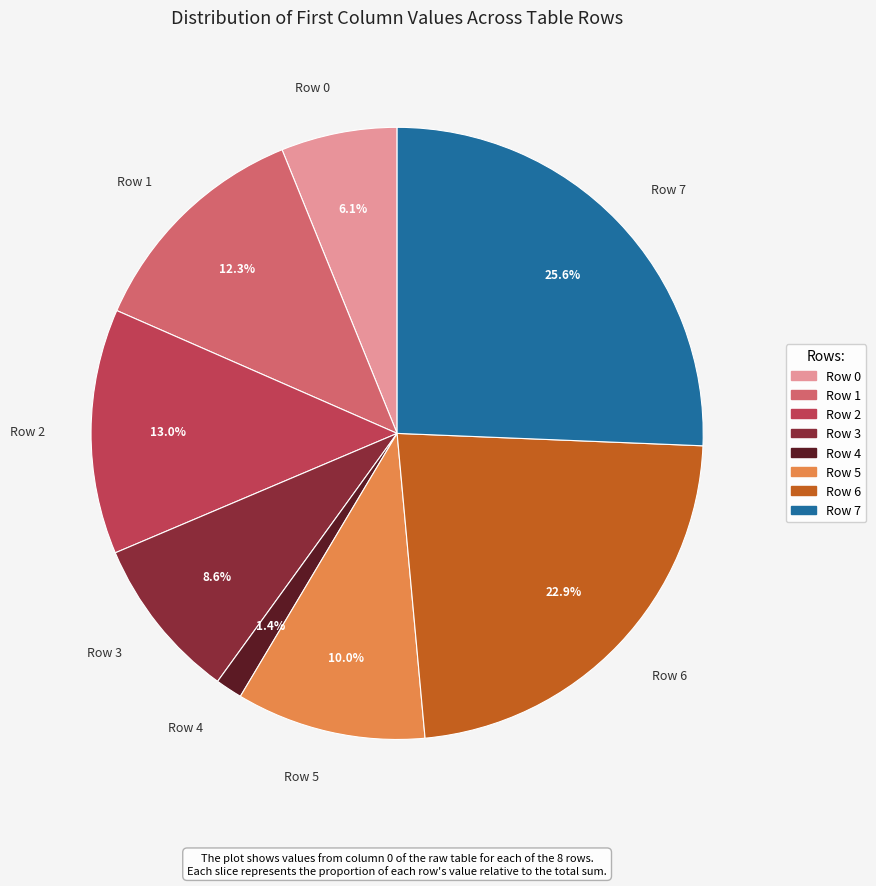

To the nearest percent, what is the difference between the Row 4 and Row 1 slice percentages?

11%